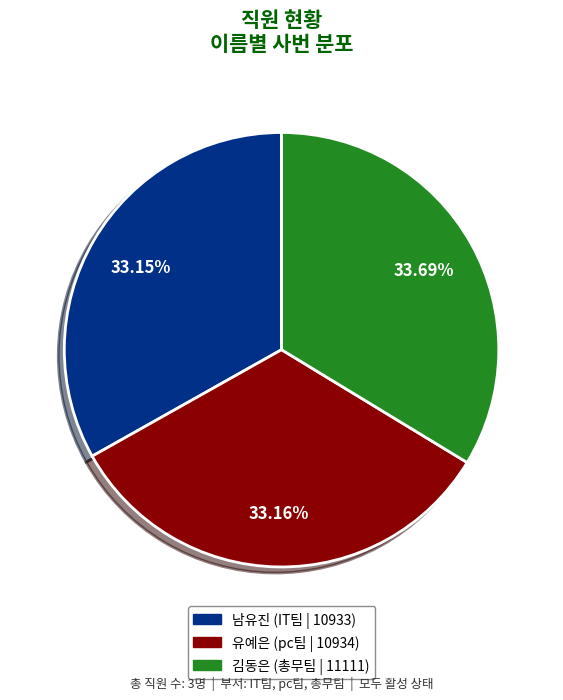

What is the ratio of the value at 남유진 to the value at 유예은?

1.0